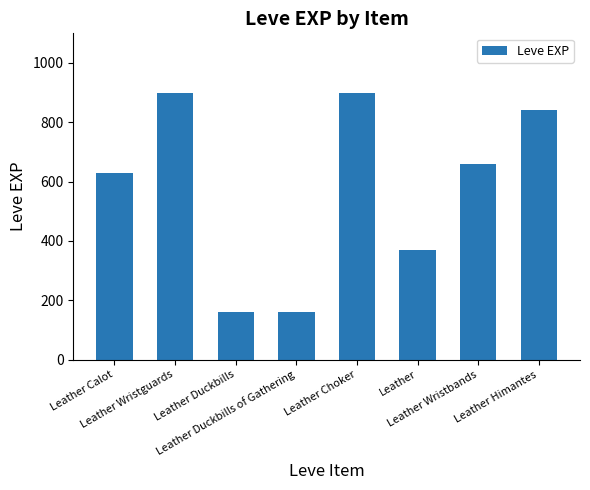

What is the sum of the values at Leather Choker and Leather Wristguards?

1800